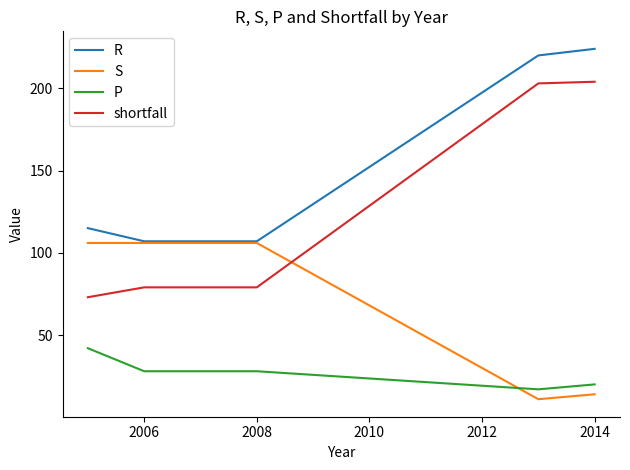

List the series in order of their overall mean, highest first.

R, shortfall, S, P